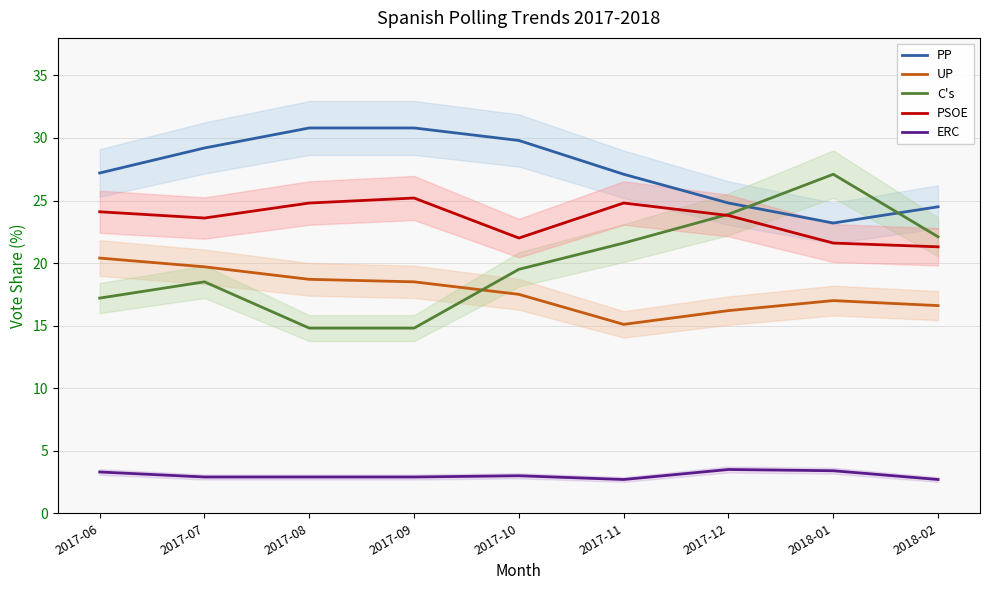

What are all the series names shown in the legend?

PP, UP, C's, PSOE, ERC